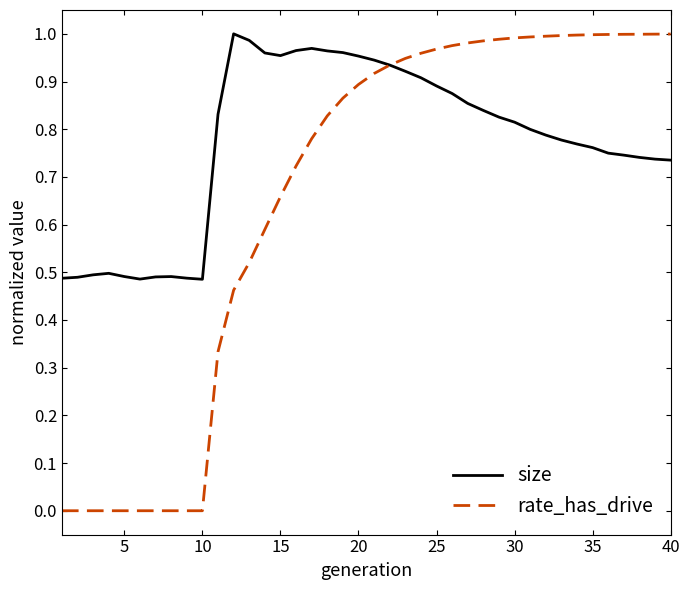

Rank the series by their average value, from lowest to highest.

rate_has_drive, size